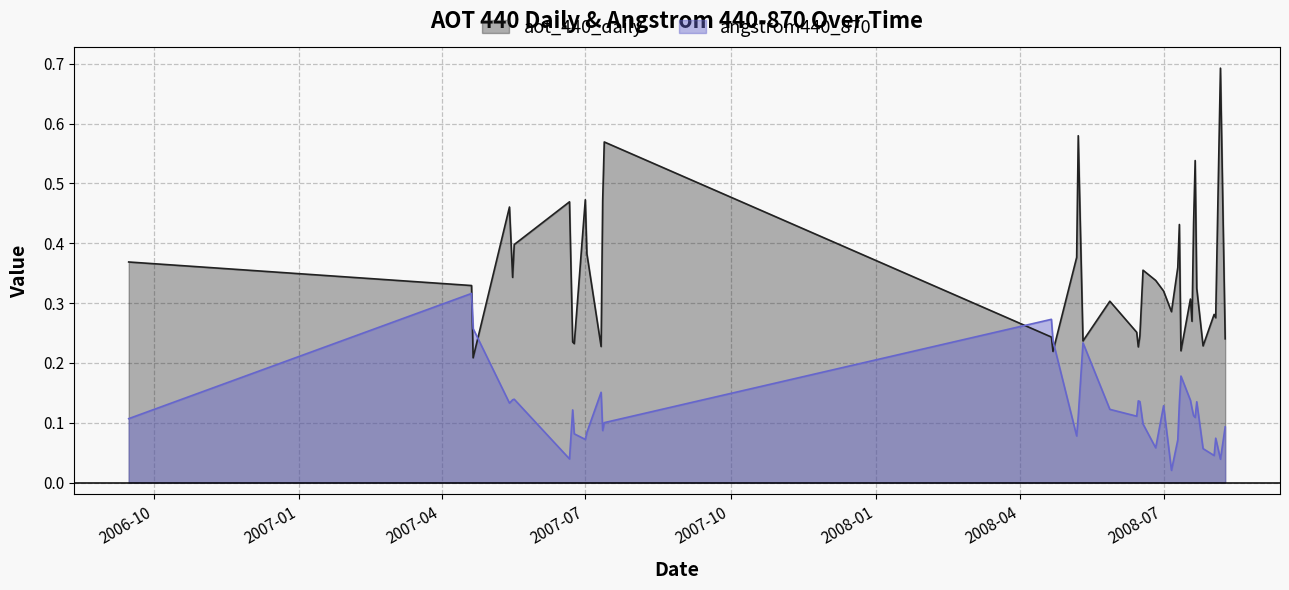

The aot_440_daily series shows 0.4 at 2008-06-18. True or false?

True